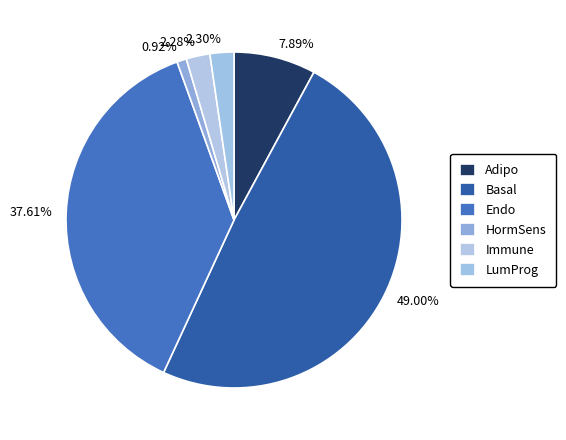

Which category has the smallest portion of the pie?

HormSens